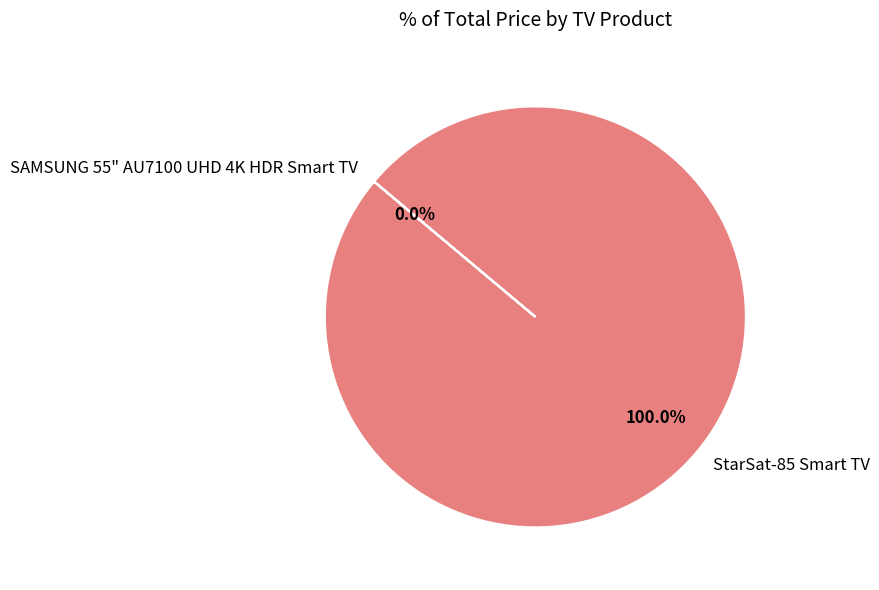

Is there a majority slice in this chart?

Yes